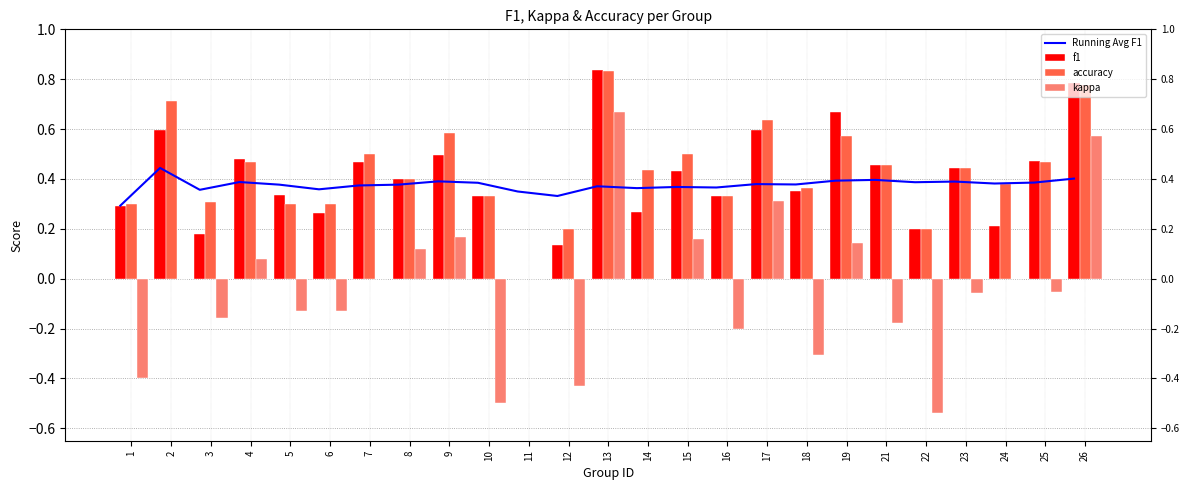

Which series changed the most between 4 and 23?

kappa